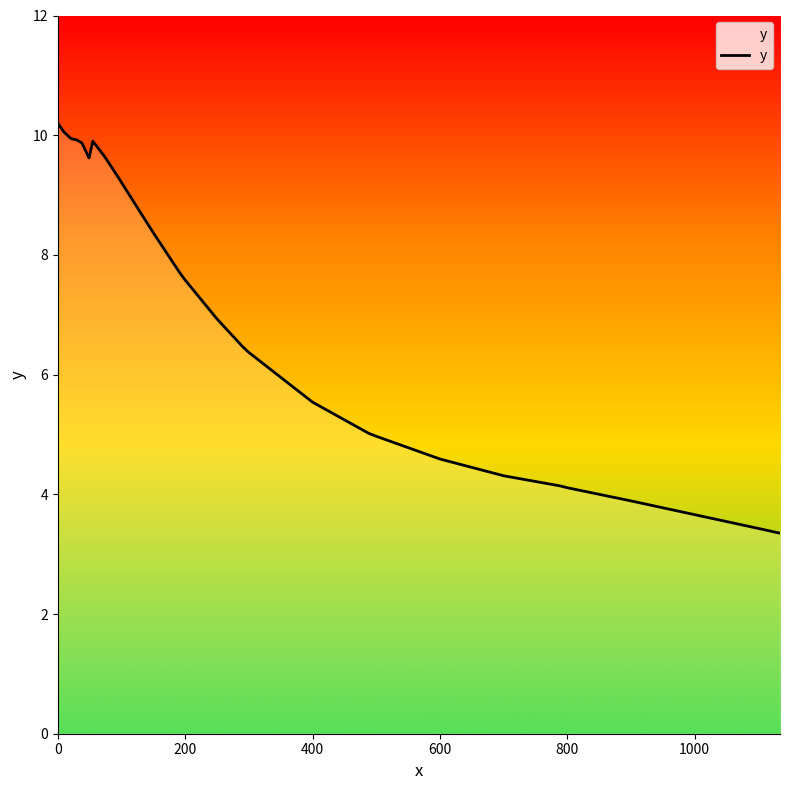

What is the minimum value shown in the chart?

3.4